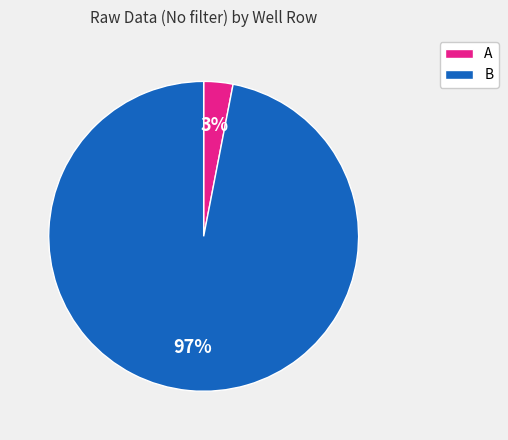

To the nearest percent, what is the average slice percentage?

50%